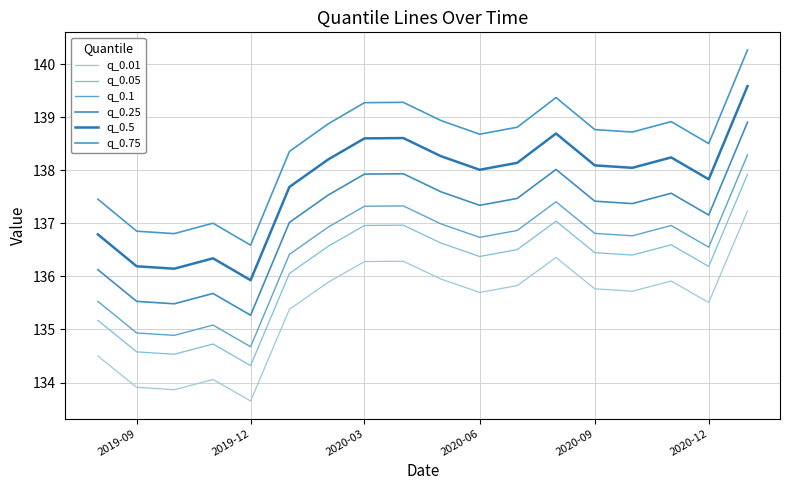

How many lines are shown in the chart?

6